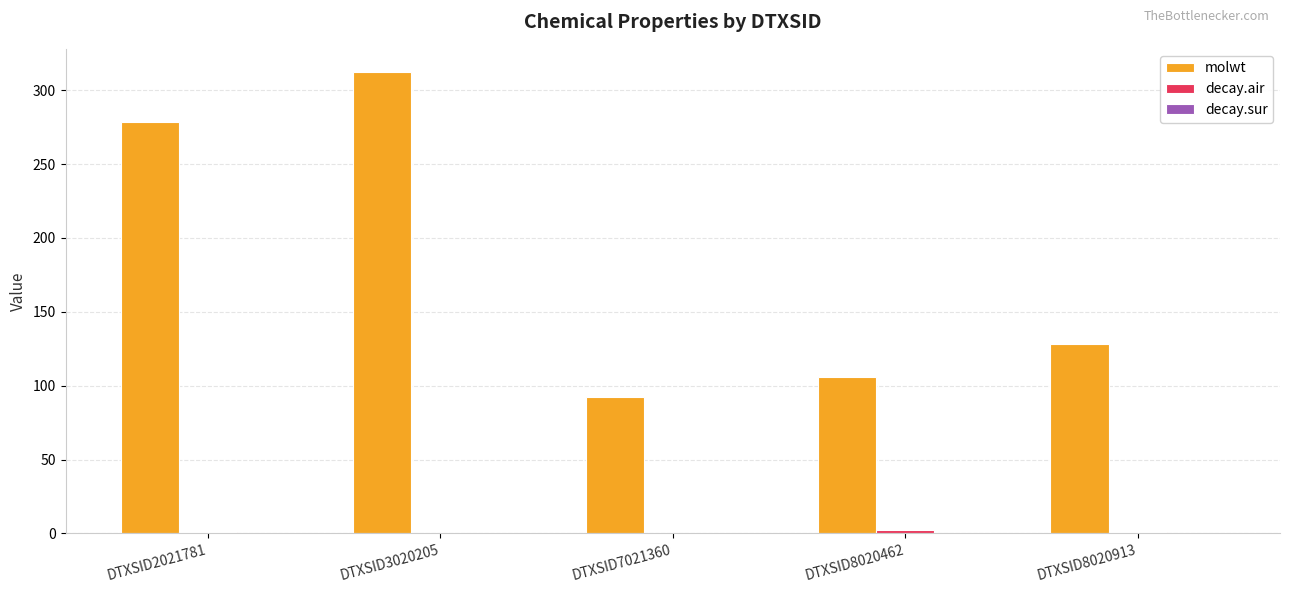

What is the total value across all series at DTXSID8020913?

129.2